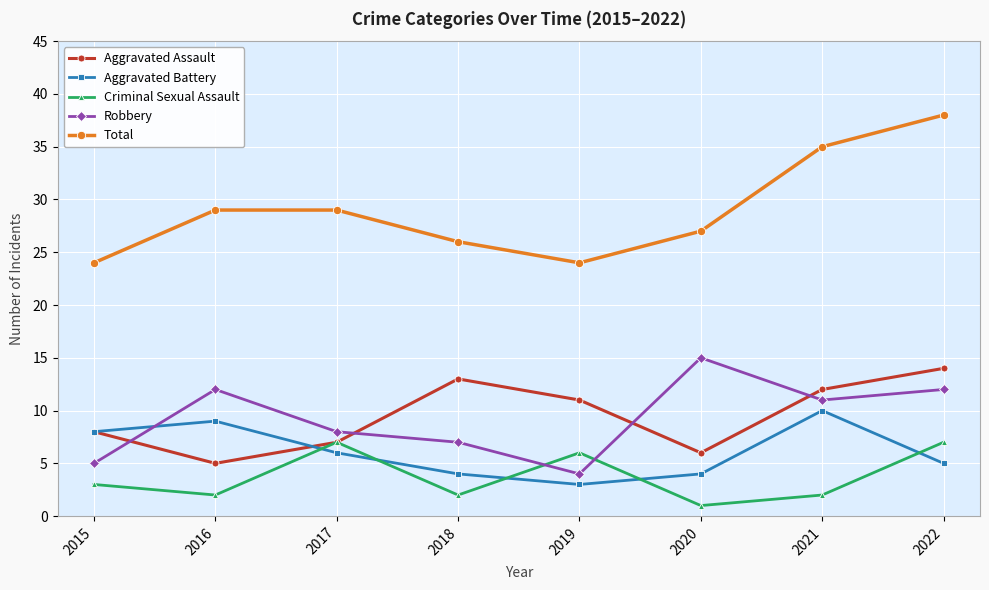

What is the value of the Robbery point at the 5th from the left?

4